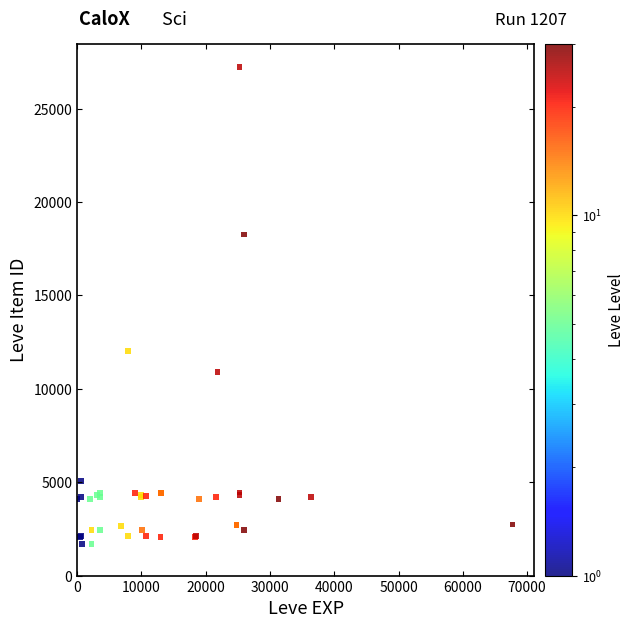

What Y value in the scatter plot is closest to 14448?

12018